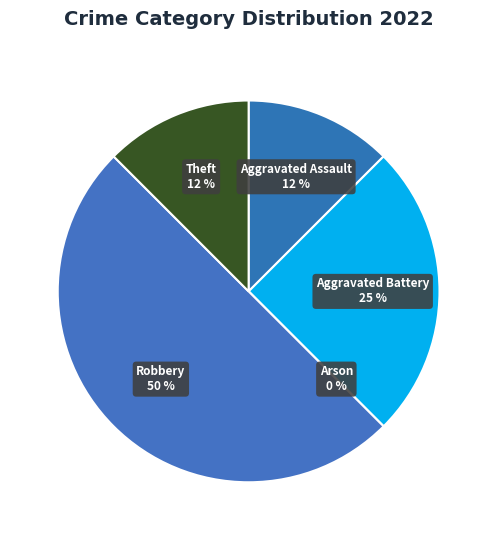

Approximately how many times larger is the value at Robbery compared to Aggravated Battery?

2.0